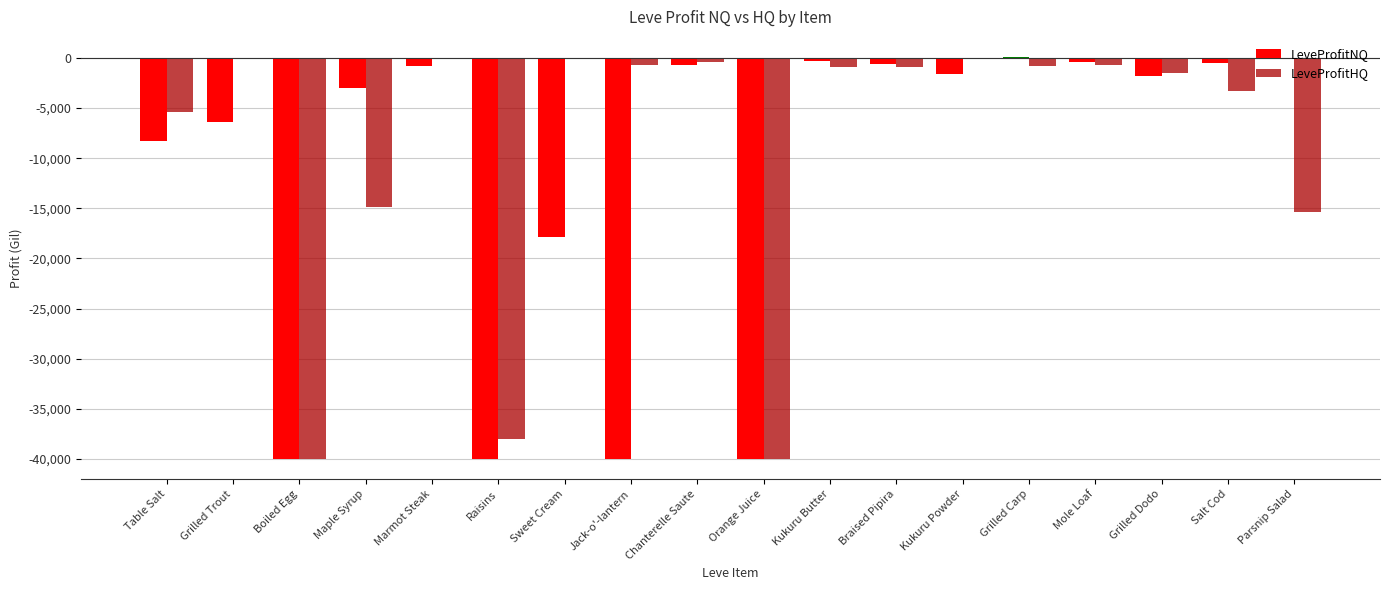

Which category has the lowest value in the LeveProfitHQ series?

Boiled Egg